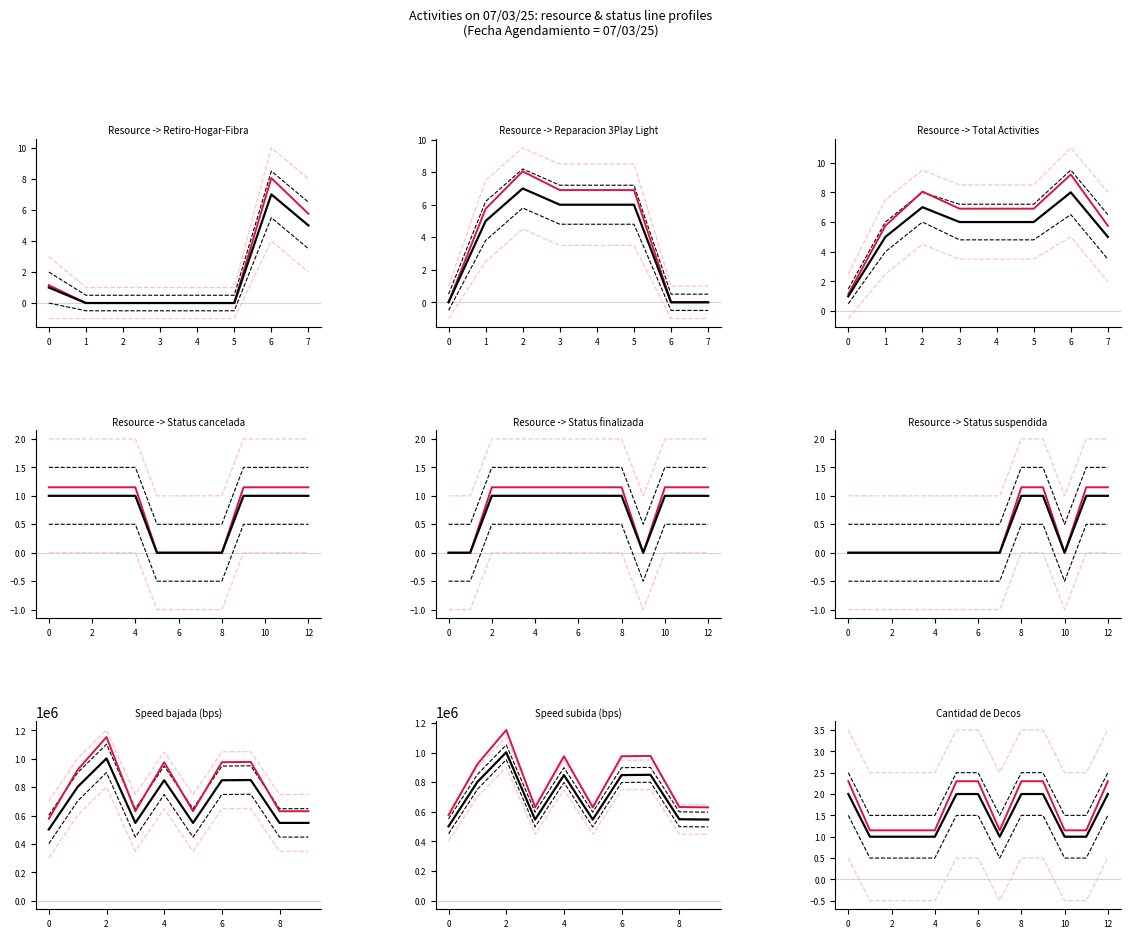

Rank the series by their maximum value, from highest to lowest.

upper CI 95%, upper CI 68%, alt estimate, center, lower CI 68%, lower CI 95%